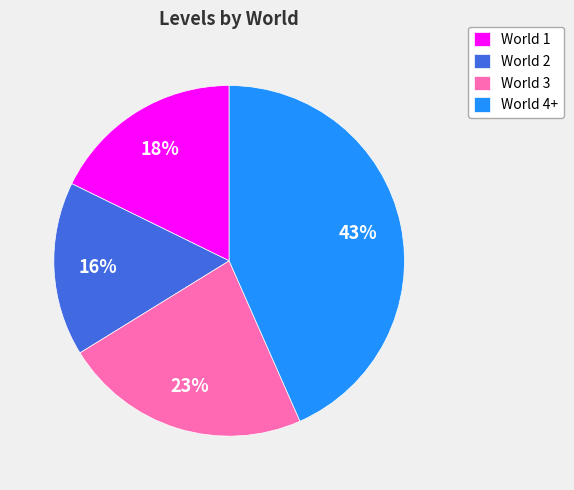

Is World 1 the majority of the pie?

No